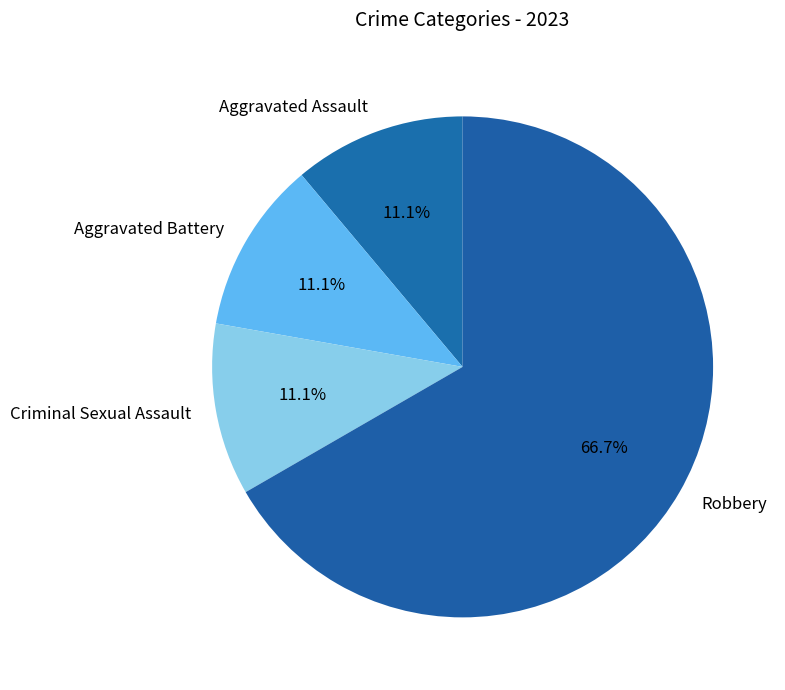

What is the majority slice?

Robbery